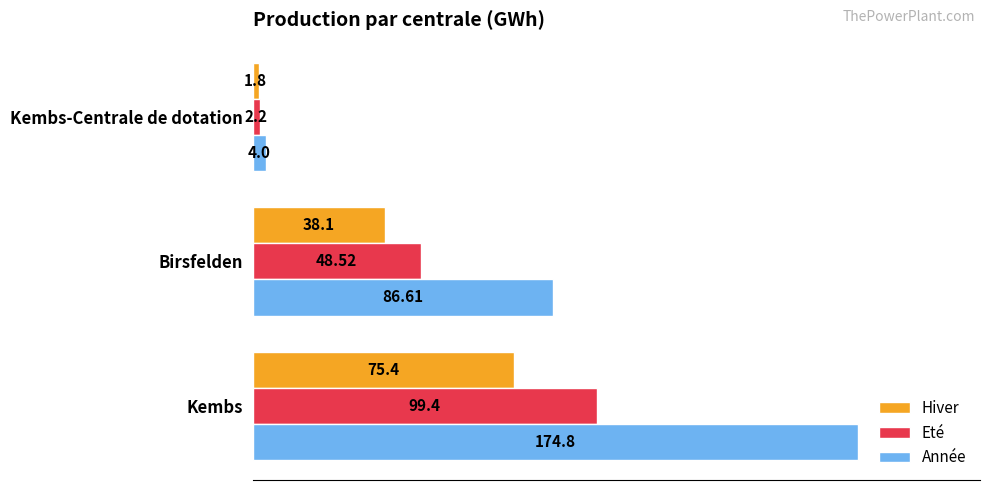

Rank the series by their maximum value, from highest to lowest.

Année, Eté, Hiver